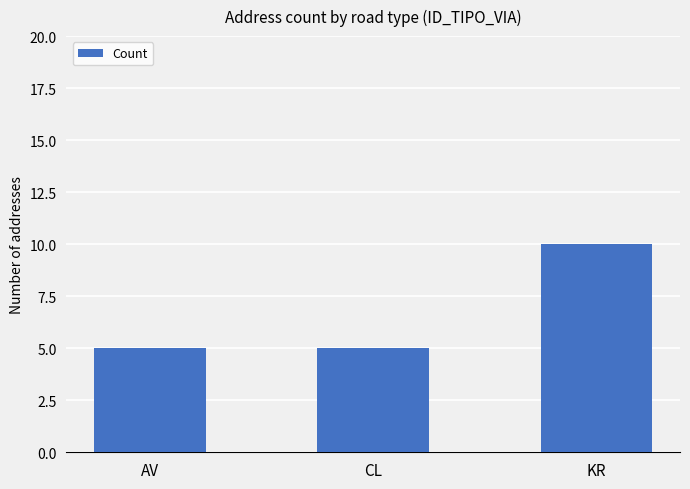

Read the value at AV.

5